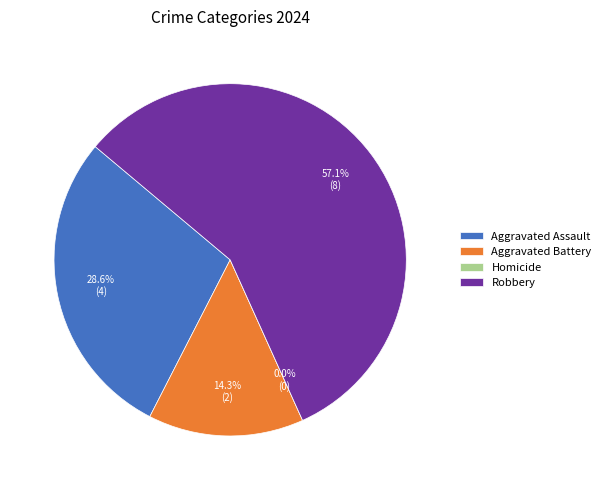

What is the change in value from Aggravated Assault to Robbery?

+4